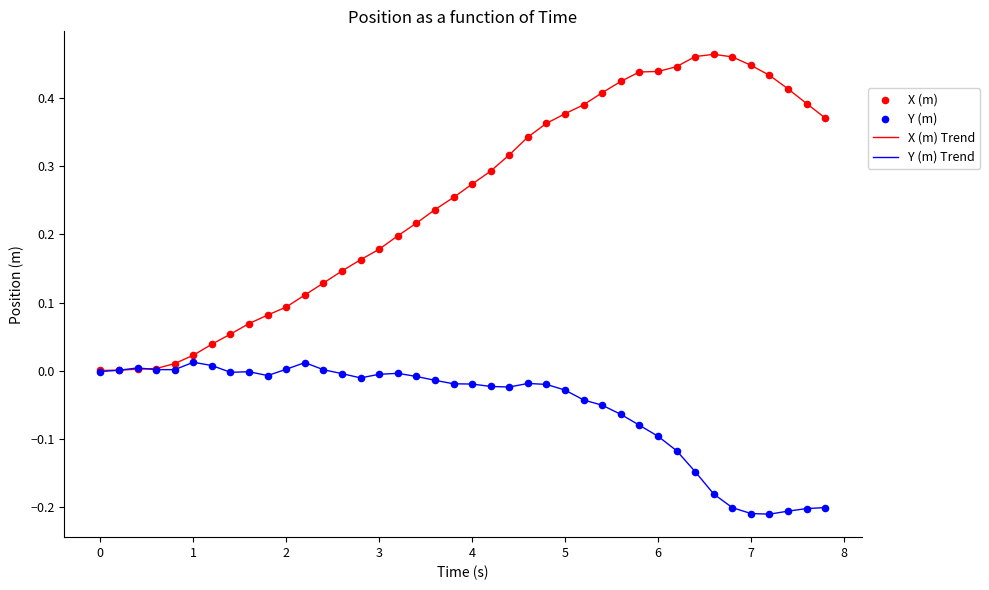

Which series has the largest total across all categories?

X (m) Trend